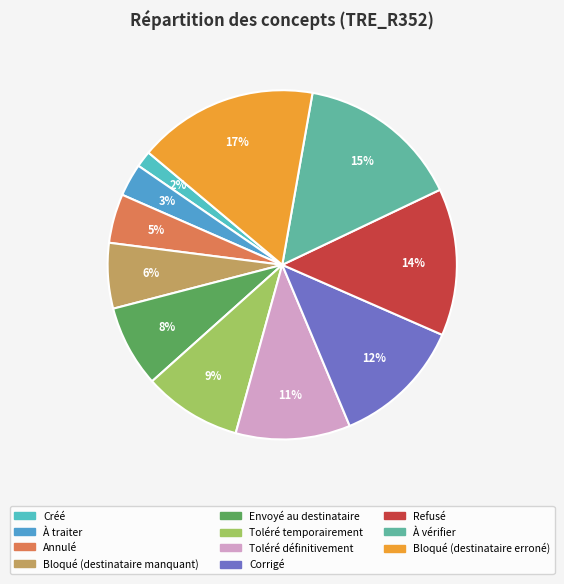

What is the ratio of the value at Toléré définitivement to the value at Créé?

7.0